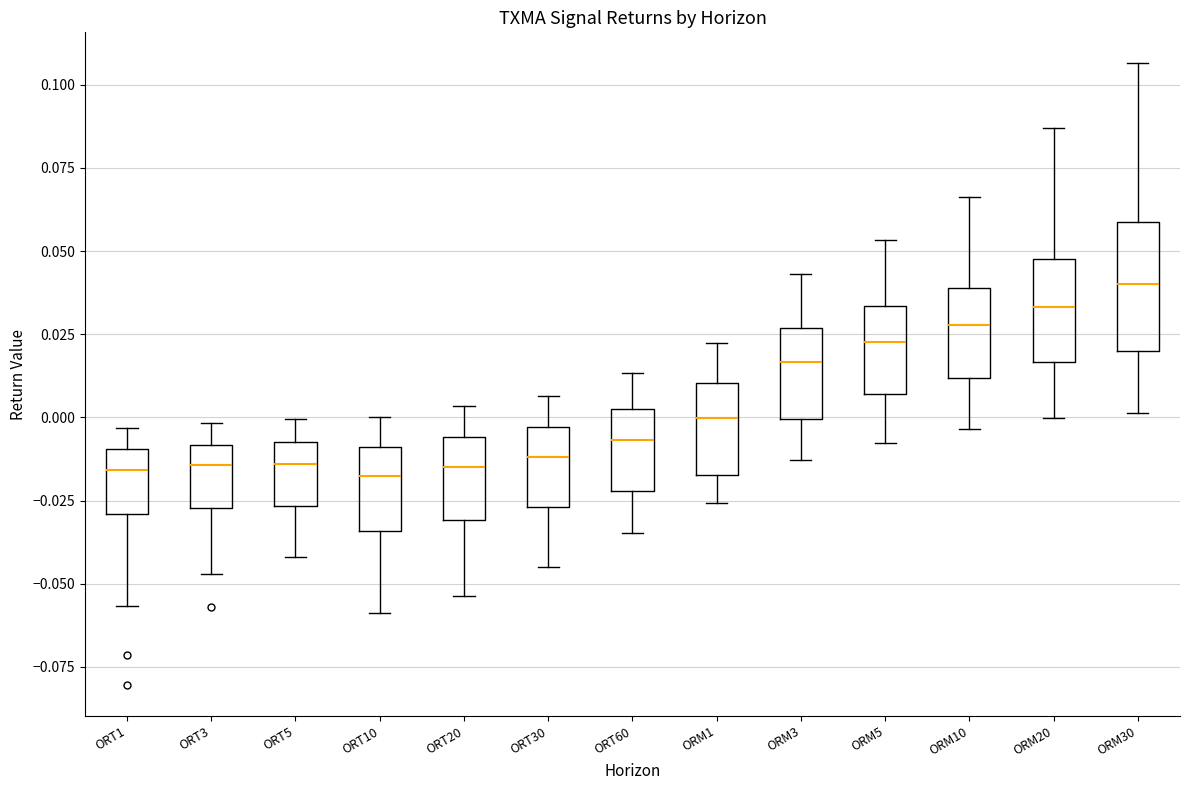

Reading left to right, read every box against the y-axis: the position of its median line, the range the box covers, and the ends of its whiskers. The values are not printed on the chart, so give them approximately, as read against the axis.

ORT1: median -0.015, box -0.030 to -0.010, whiskers -0.055 to -0.005
ORT3: median -0.015, box -0.025 to -0.010, whiskers -0.045 to 0.000
ORT5: median -0.015, box -0.025 to -0.005, whiskers -0.040 to 0.000
ORT10: median -0.020, box -0.035 to -0.010, whiskers -0.060 to 0.000
ORT20: median -0.015, box -0.030 to -0.005, whiskers -0.055 to 0.005
ORT30: median -0.010, box -0.025 to -0.005, whiskers -0.045 to 0.005
ORT60: median -0.005, box -0.020 to 0.005, whiskers -0.035 to 0.015
ORM1: median 0.000, box -0.015 to 0.010, whiskers -0.025 to 0.020
ORM3: median 0.015, box 0.000 to 0.025, whiskers -0.015 to 0.045
ORM5: median 0.025, box 0.005 to 0.035, whiskers -0.010 to 0.055
ORM10: median 0.030, box 0.010 to 0.040, whiskers -0.005 to 0.065
ORM20: median 0.035, box 0.015 to 0.050, whiskers 0.000 to 0.085
ORM30: median 0.040, box 0.020 to 0.060, whiskers 0.000 to 0.105